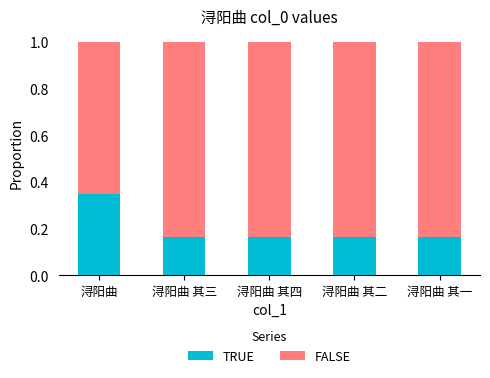

The value of TRUE at 浔阳曲 其三 is 0.0. True or false?

False